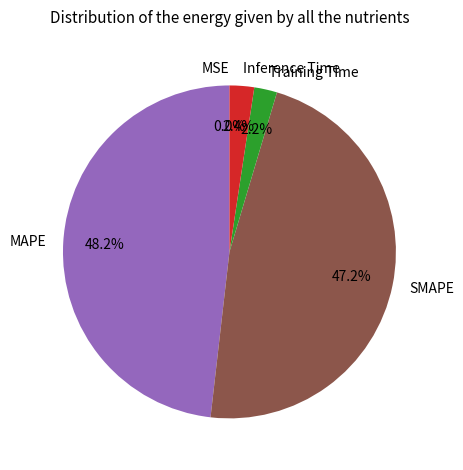

To the nearest percent, what is the difference between the SMAPE and MAPE slice percentages?

1%